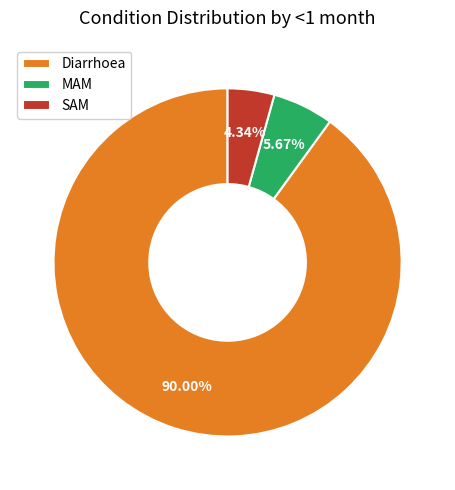

Is it true that SAM is 4% of the pie?

True